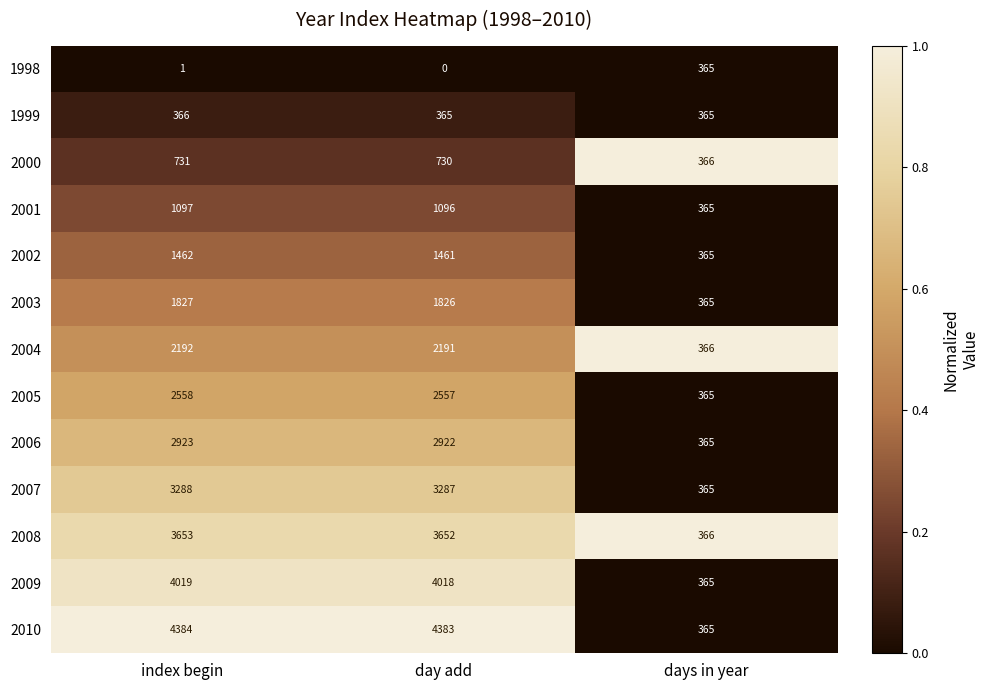

Which series has the largest total across all categories?

2010